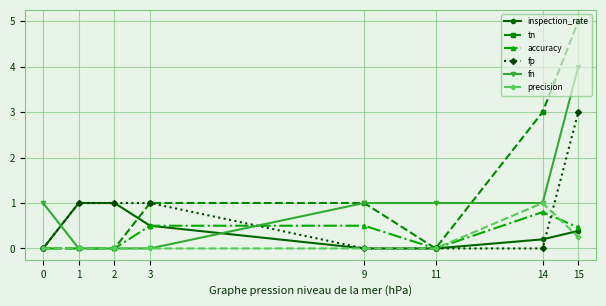

The inspection_rate series shows 0.0 at 11. True or false?

True